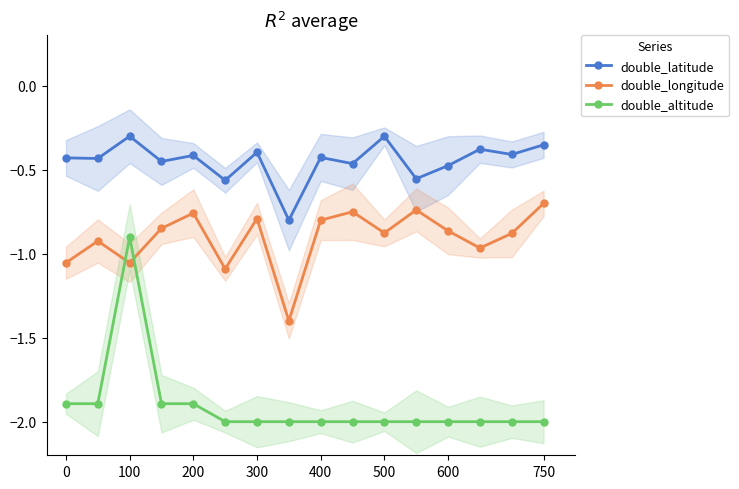

True or false: double_longitude has more than 2 interior local peaks.

True